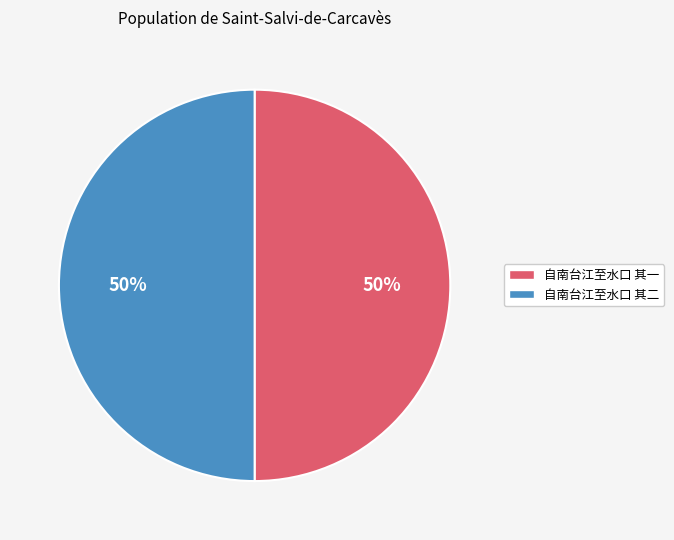

Approximately how many times larger is the value at 自南台江至水口 其一 compared to 自南台江至水口 其二?

1.0